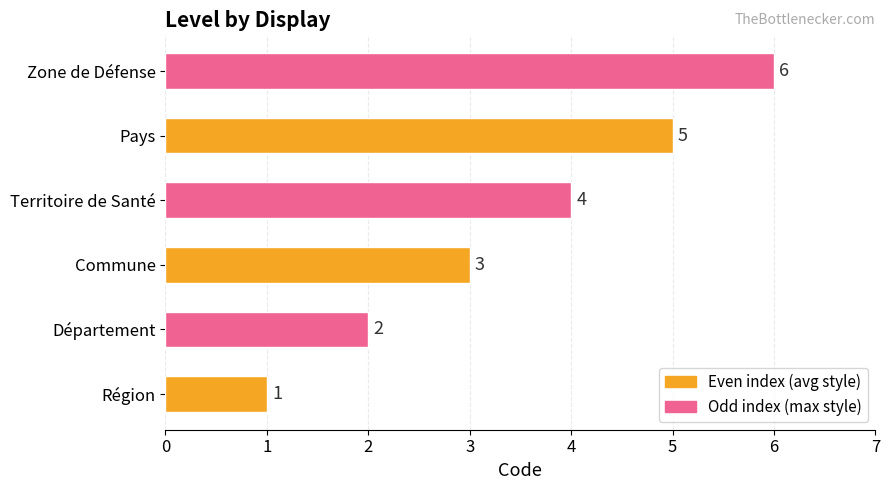

What is the difference between the maximum and minimum values?

5